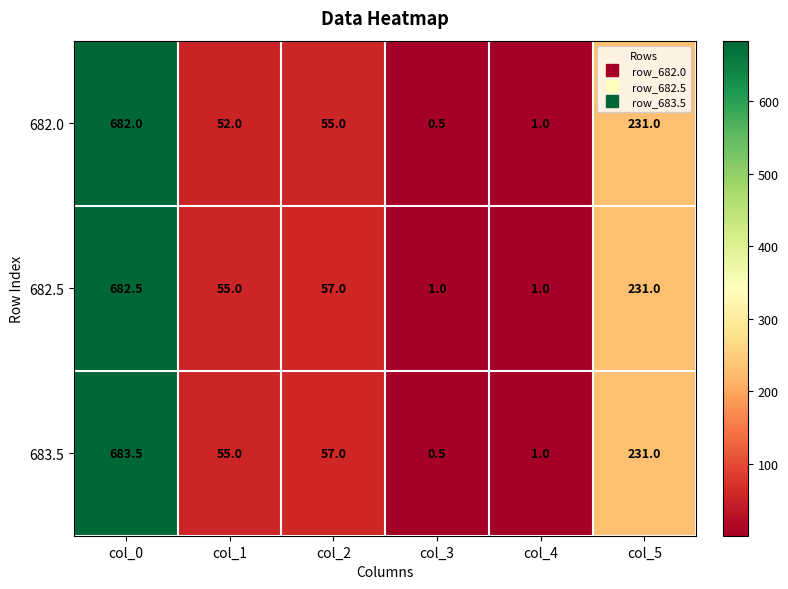

The 682.0 series shows 682.0 at col_0. True or false?

True